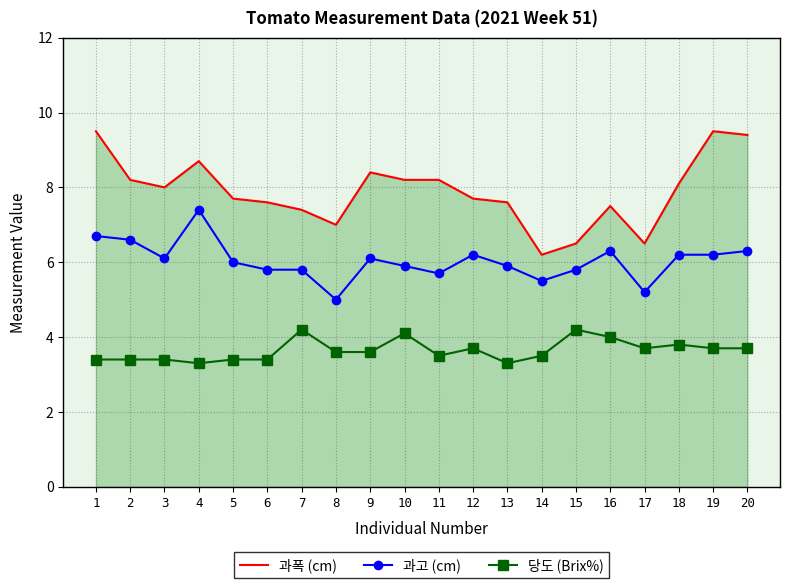

What is the maximum value for 과폭 (cm)?

9.5